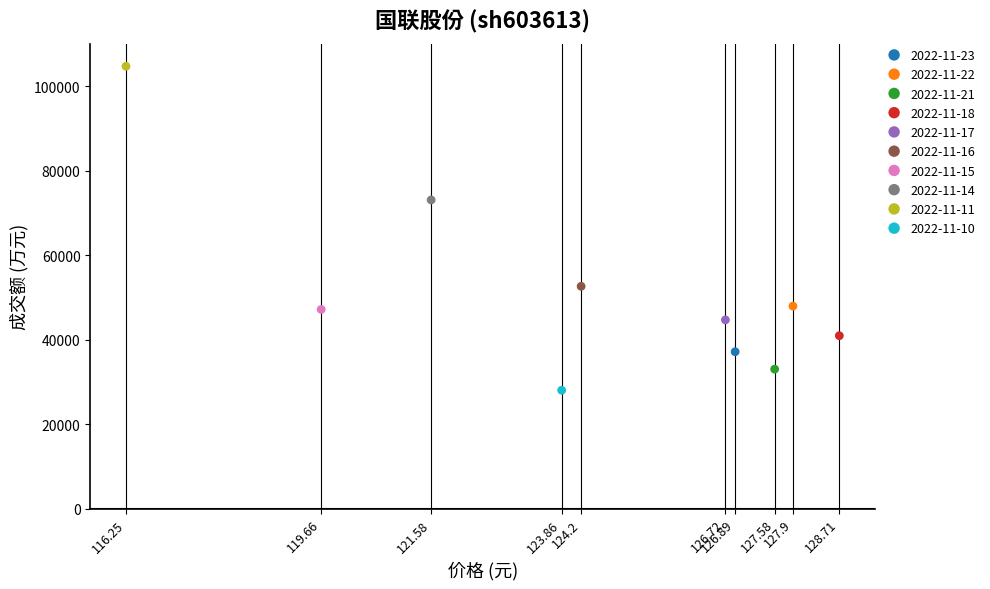

Which series contains the highest Y value?

2022-11-11